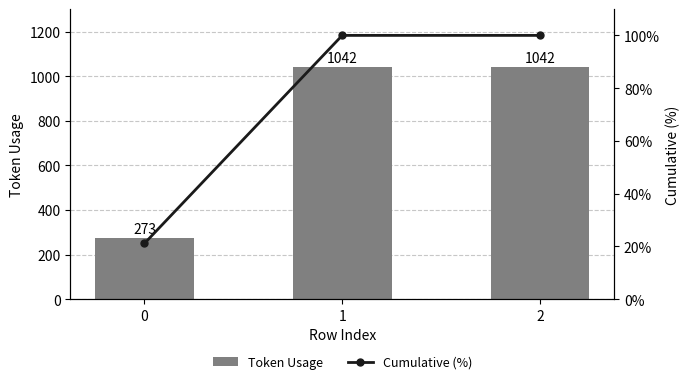

The Cumulative (%) series shows 100.0 at 1. True or false?

True